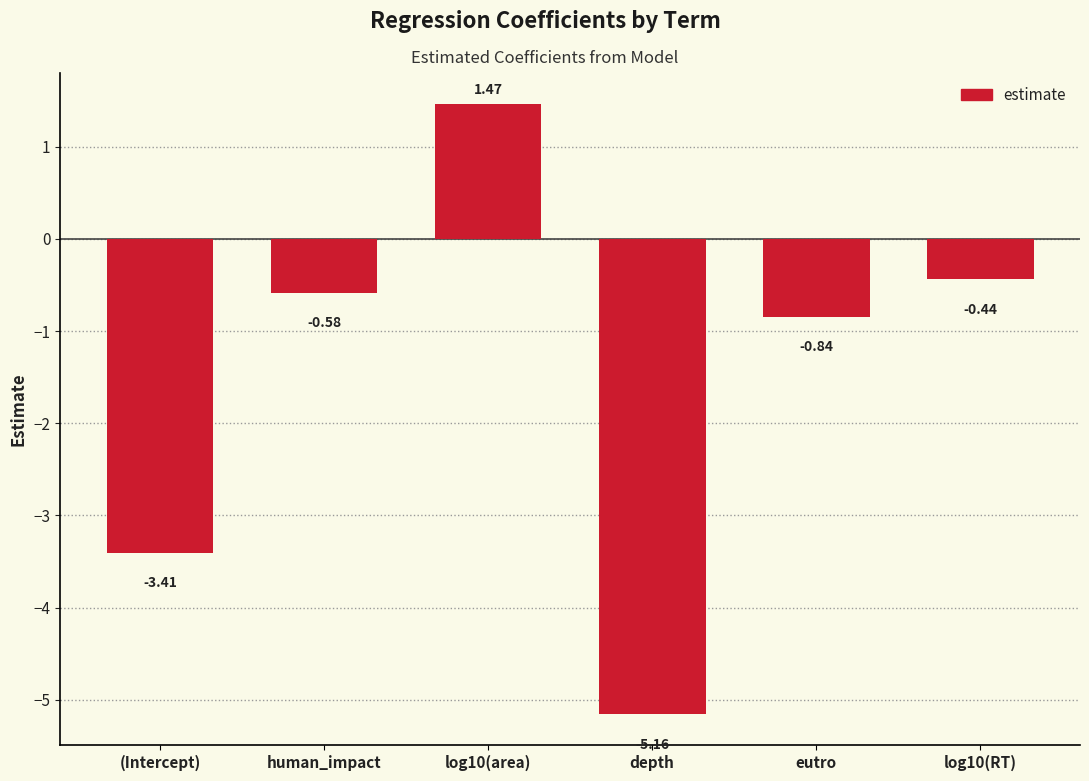

Which has a higher value, eutro or depth?

eutro